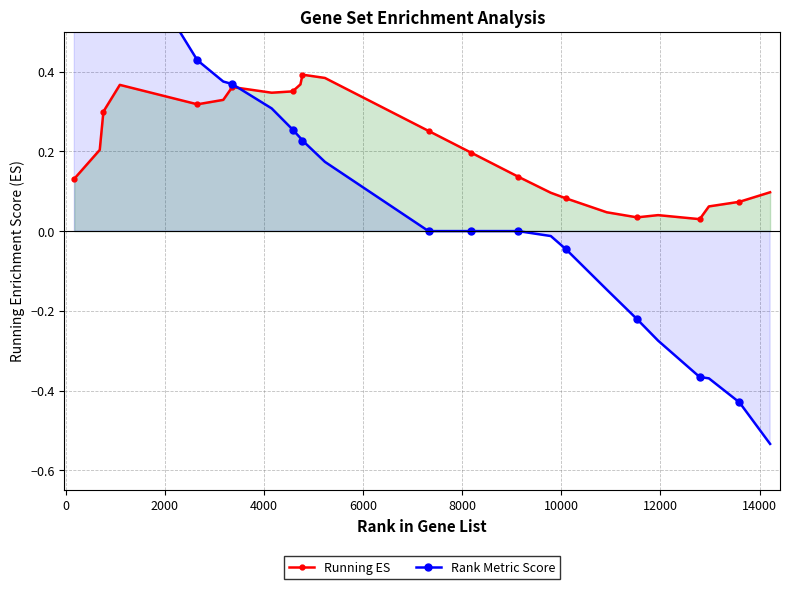

After their last crossing, which series has the higher values: Running ES or Rank Metric Score?

Running ES